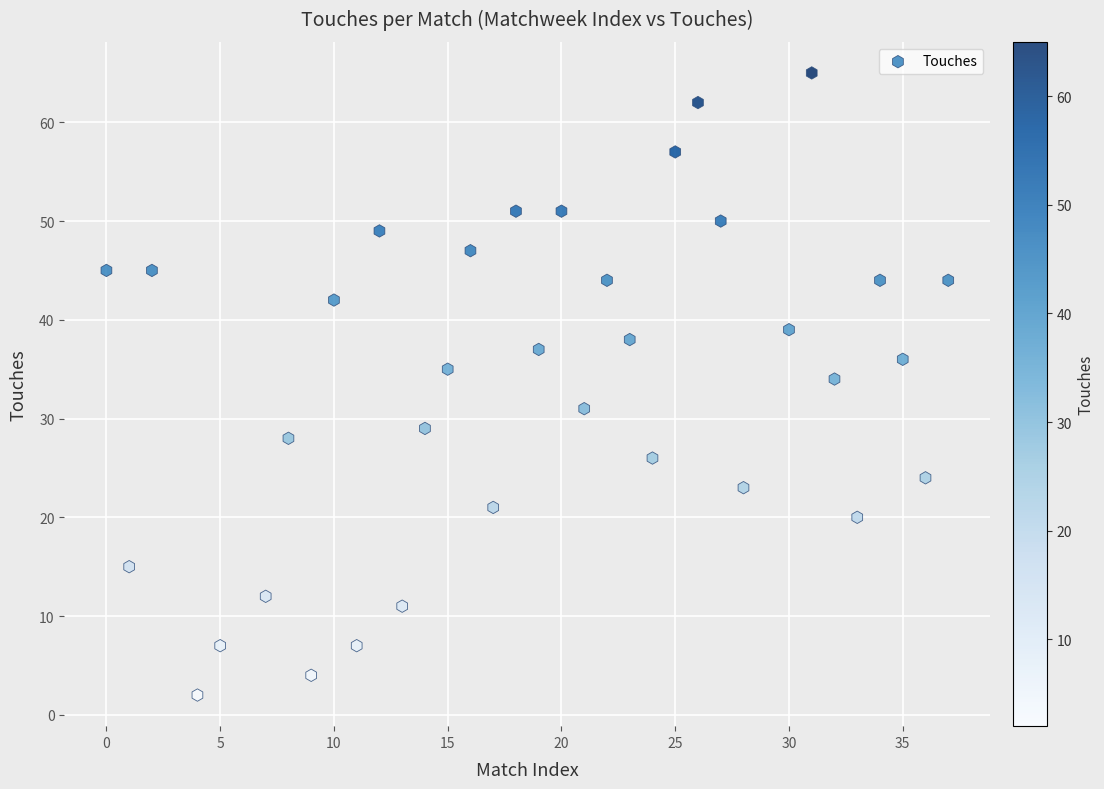

What is the range of Y values (max minus min)?

63